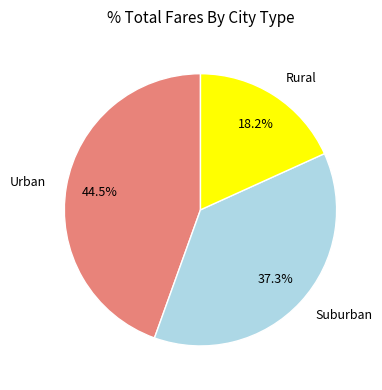

To the nearest percent, what is the average slice percentage?

33%